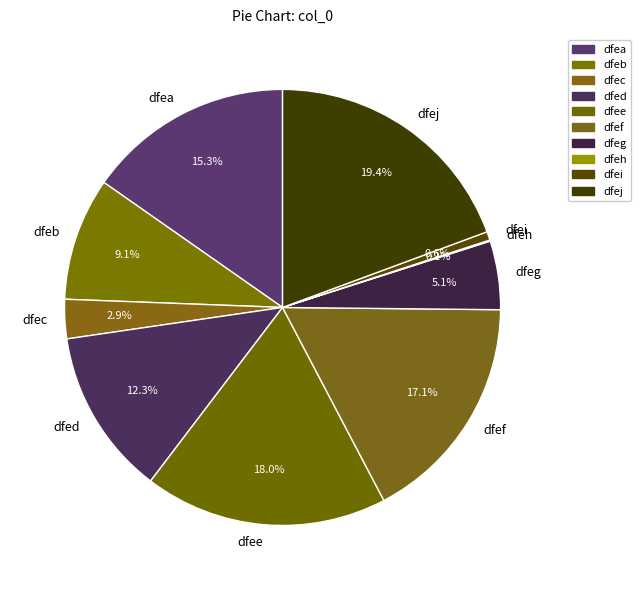

Is it true that dfej is 19% of the pie?

True